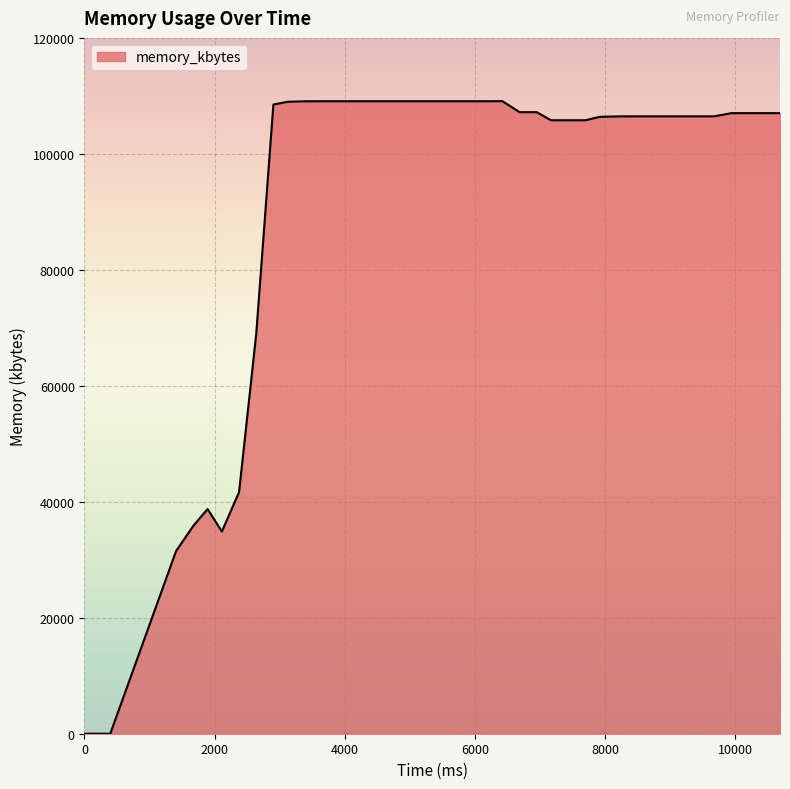

What is the greatest value displayed?

109148